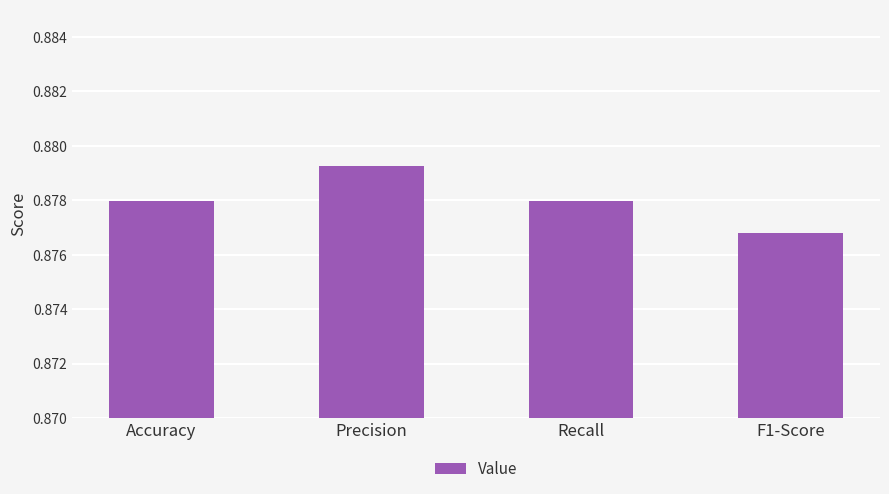

True or false: the data shows 1.2 at Recall.

False